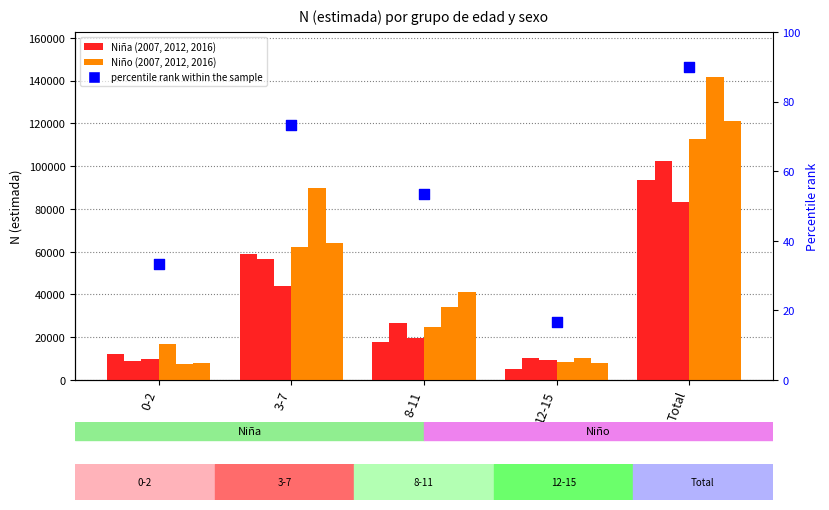

Which series reaches the maximum Y coordinate?

Niño 2012